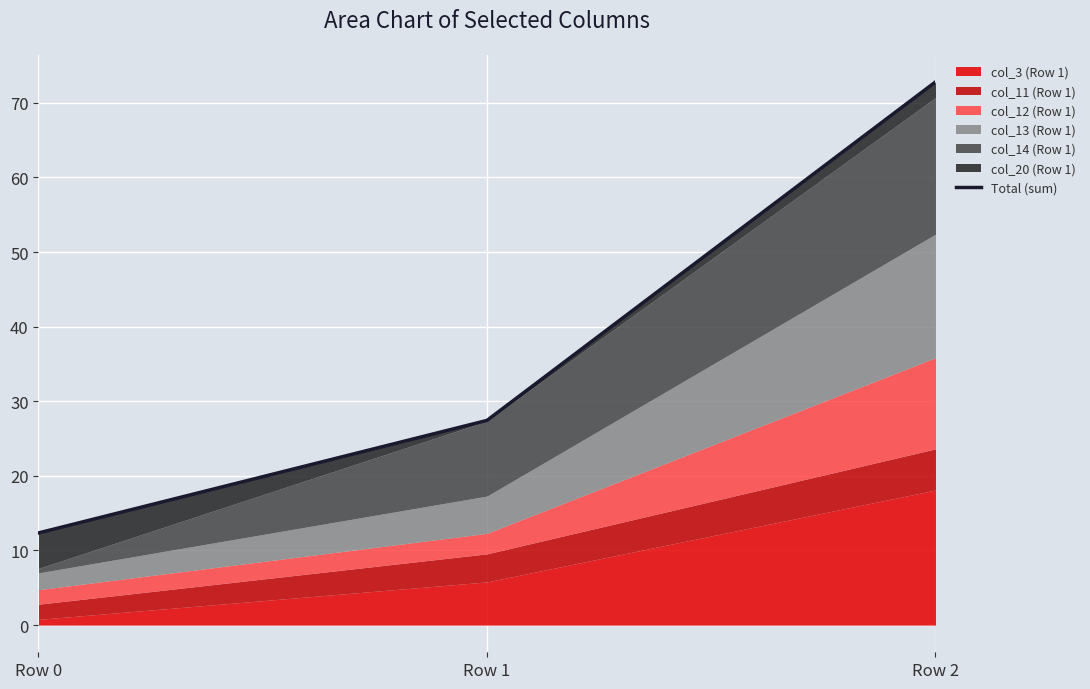

What is the value of the 3rd point from the left?

72.8